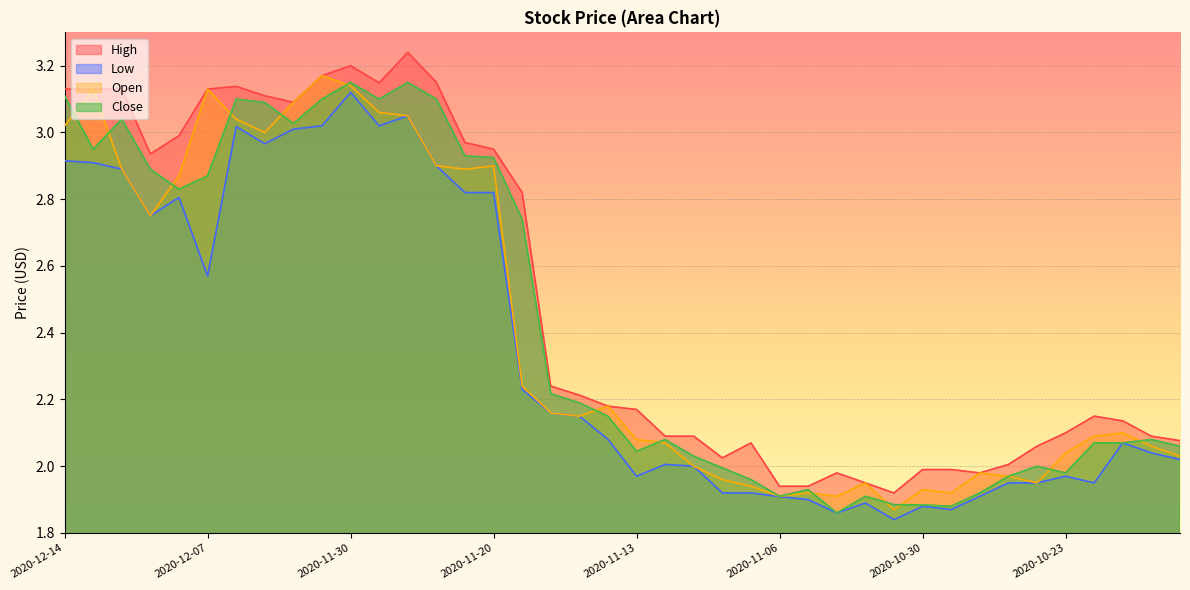

Which series has the largest total across all categories?

High